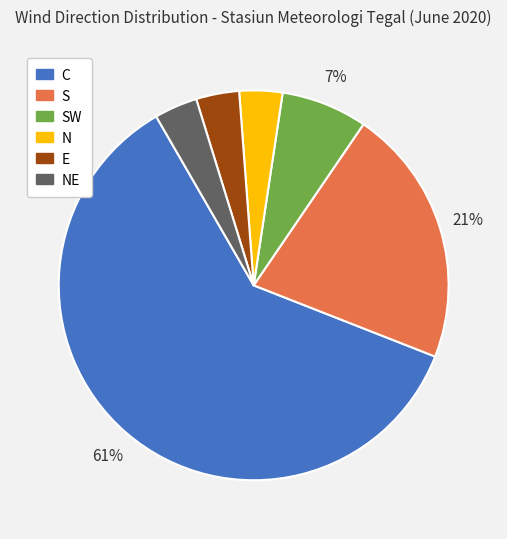

Is there a majority slice in this chart?

Yes